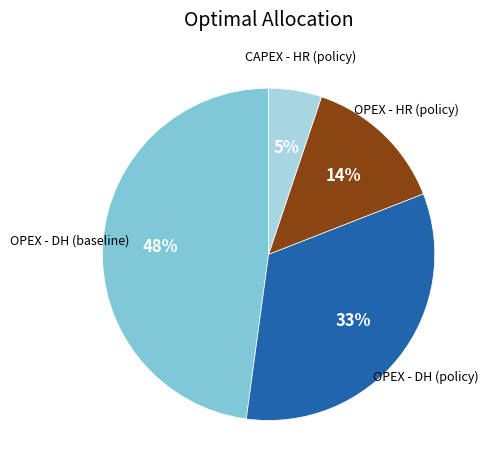

Is there any slice that represents more than half of the pie?

No